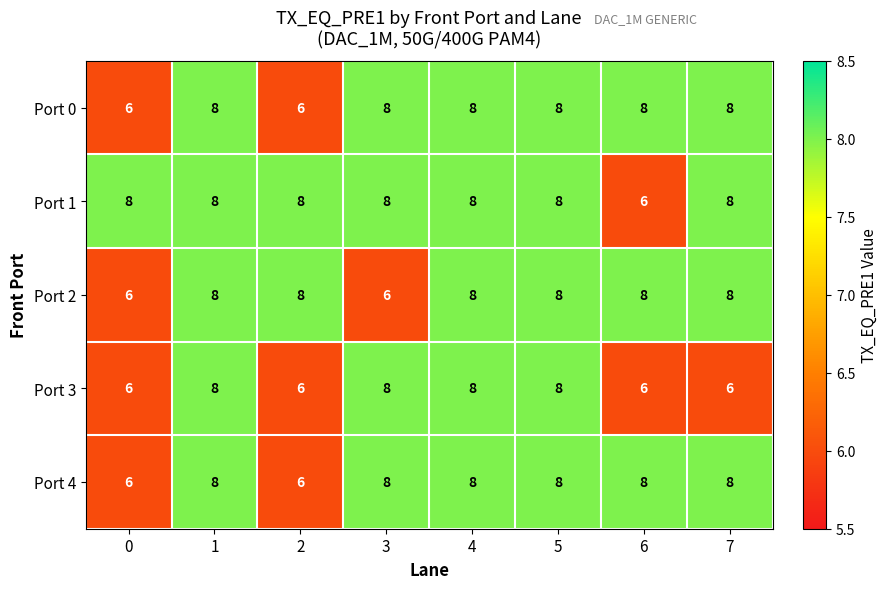

What is the total value across all series at 4?

40